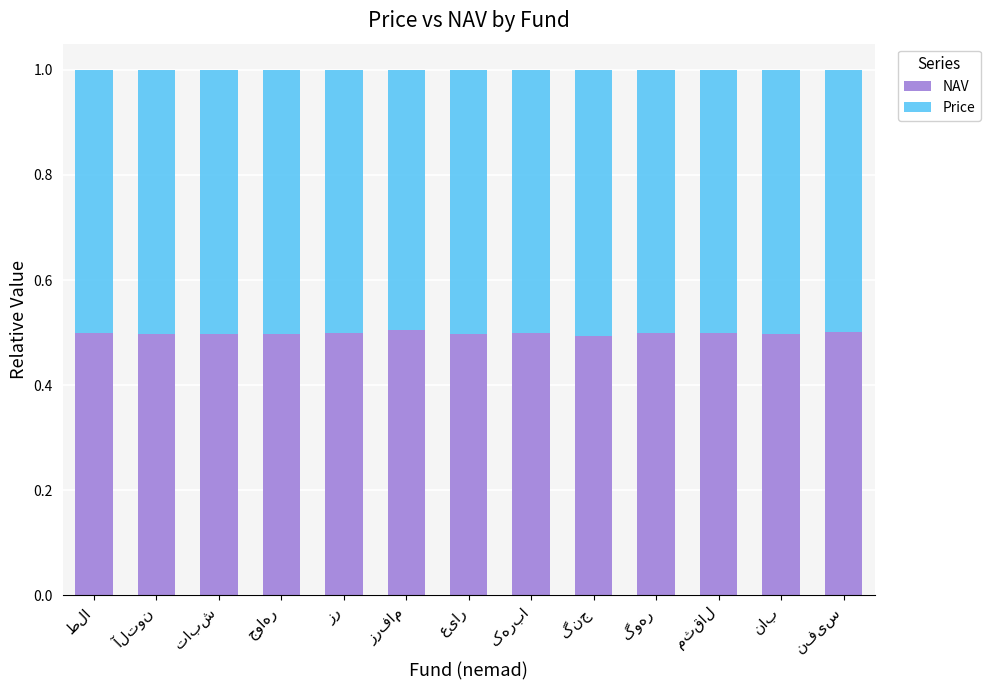

Count the NAV values in the range 0 to 1.

13